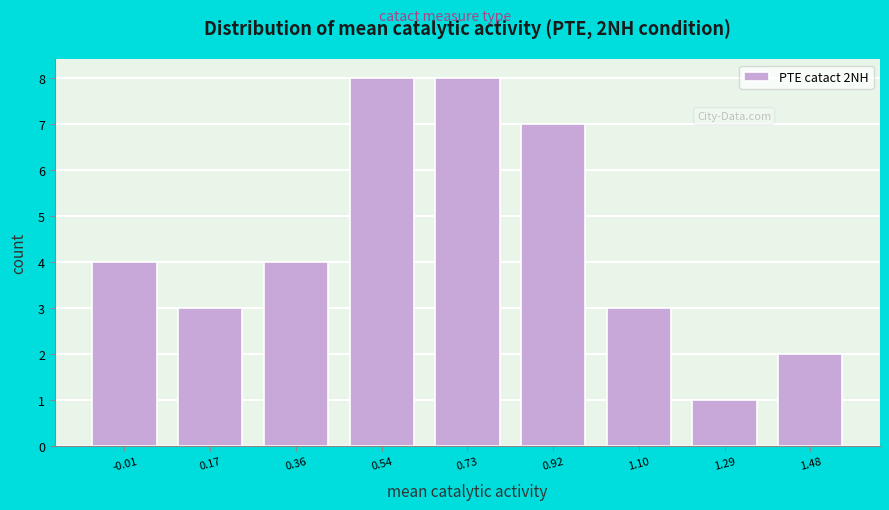

How tall is the bar that spans 0.46 to 0.64 on the x-axis? Neither the bar edges nor the heights are printed on the chart, so give them approximately, as read against the axes.

8